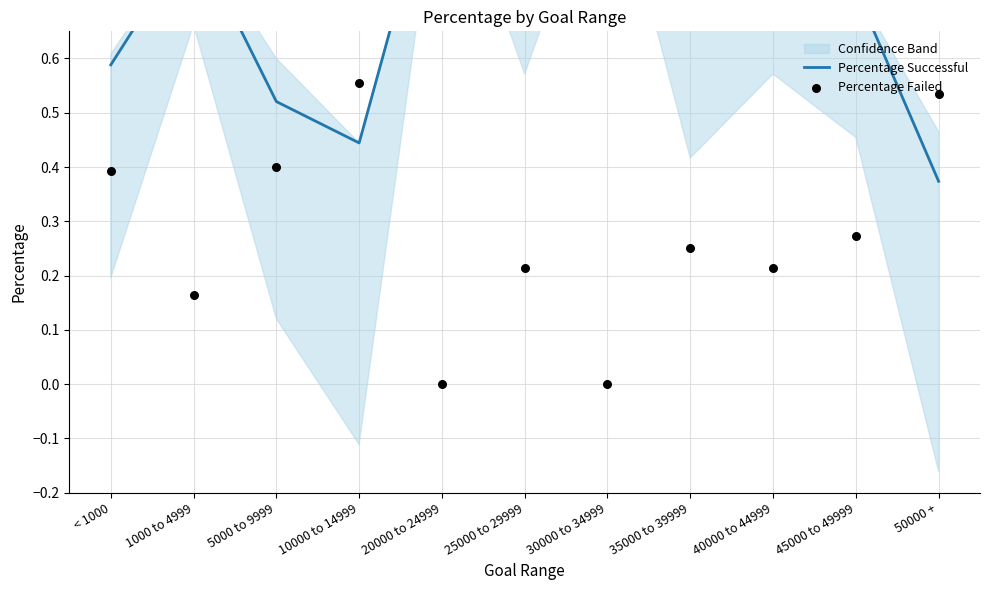

At which category is the sum across all series the highest?

10000 to 14999